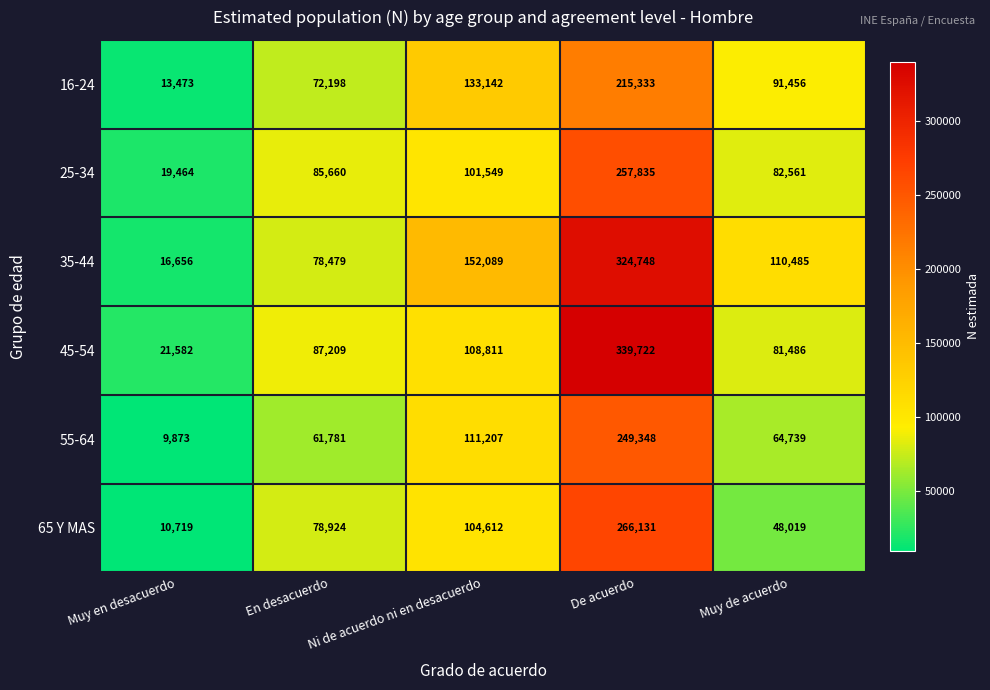

What is the minimum value for 35-44?

16656